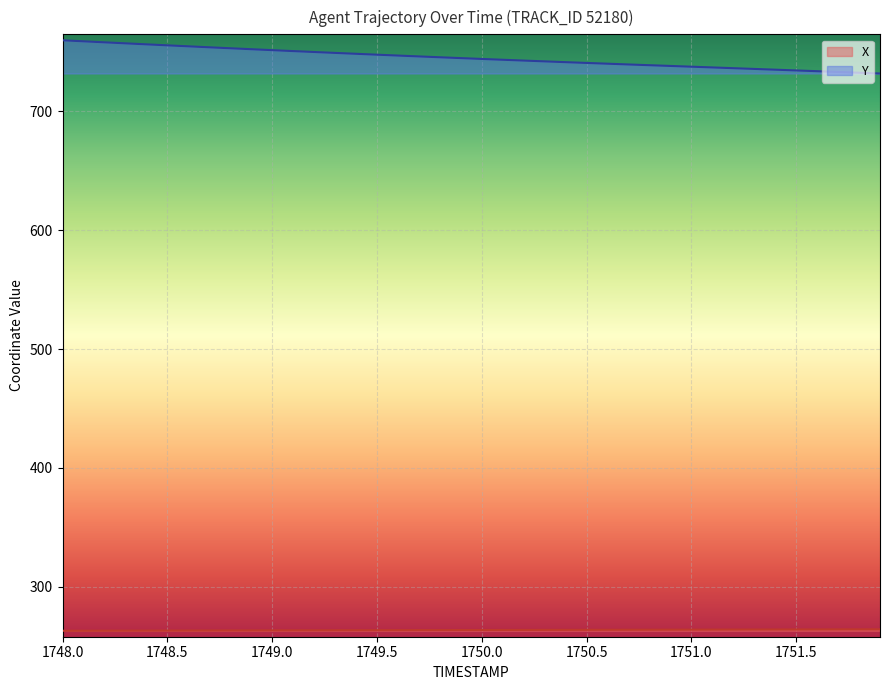

True or false: Y and X cross at least once.

False